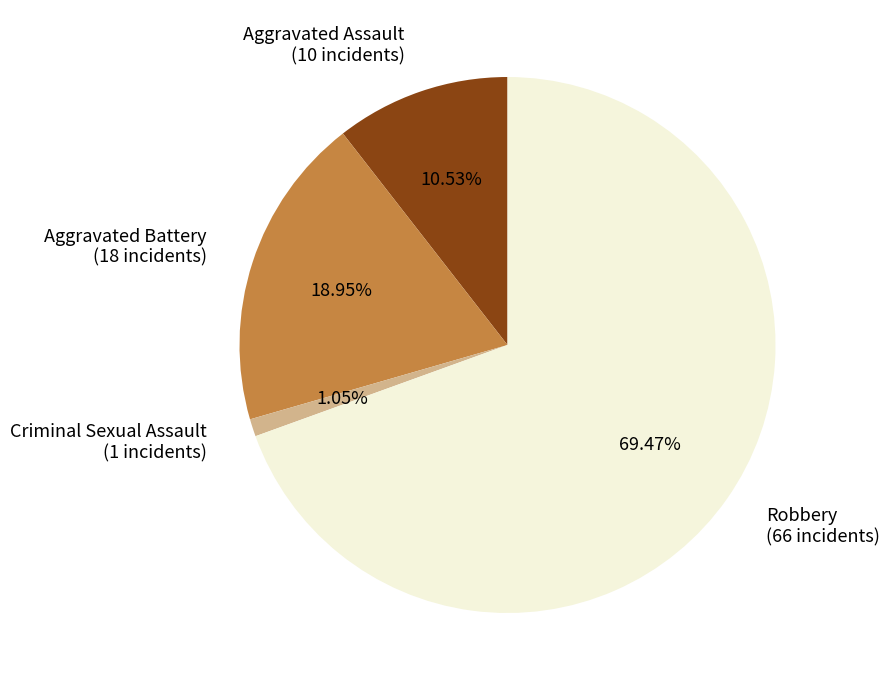

What percentage is the Aggravated Assault slice, to the nearest percent?

11%